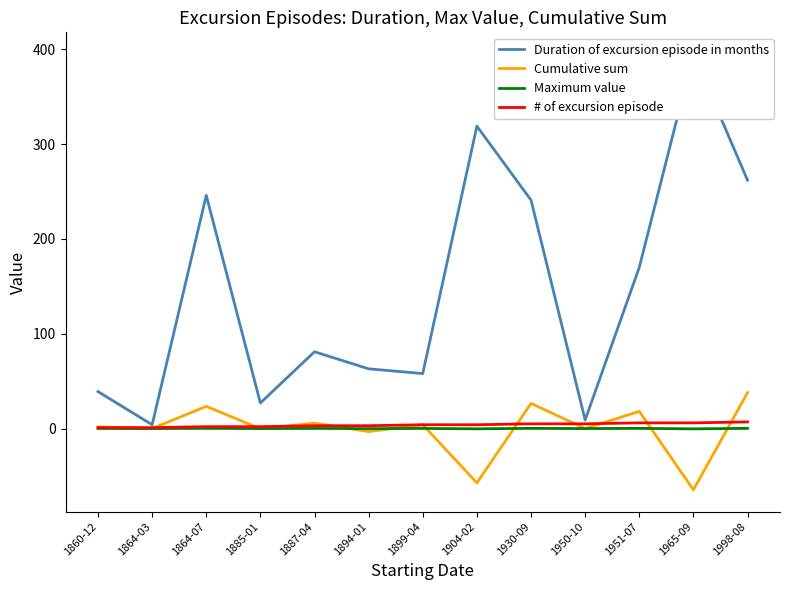

True or false: Duration of excursion episode in months has a value of 262.0 at 1998-08.

True